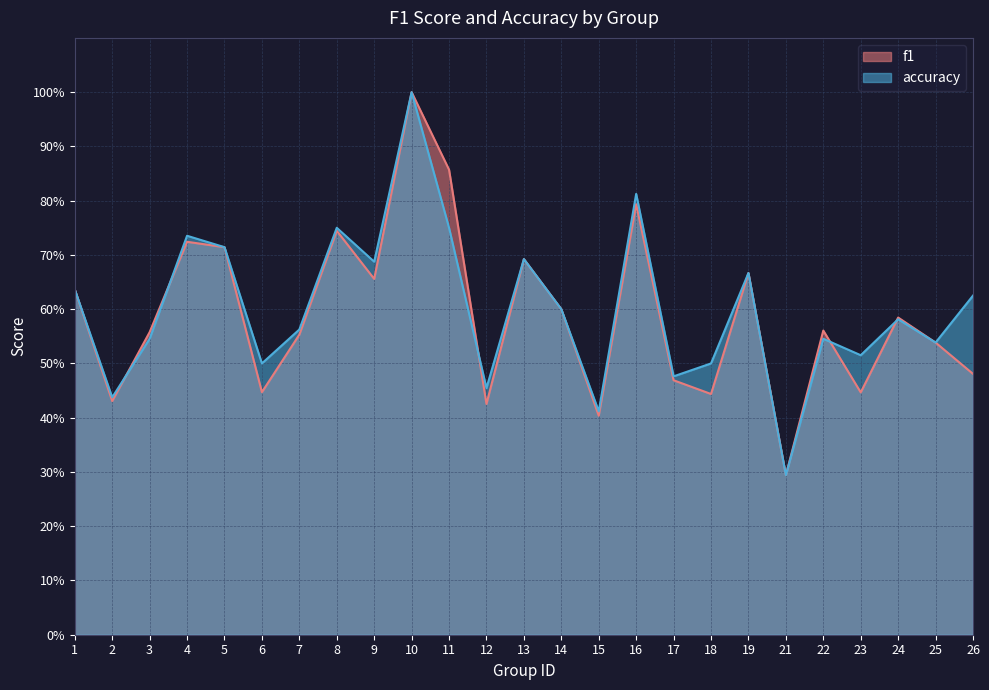

At which category is the sum across all series the highest?

10